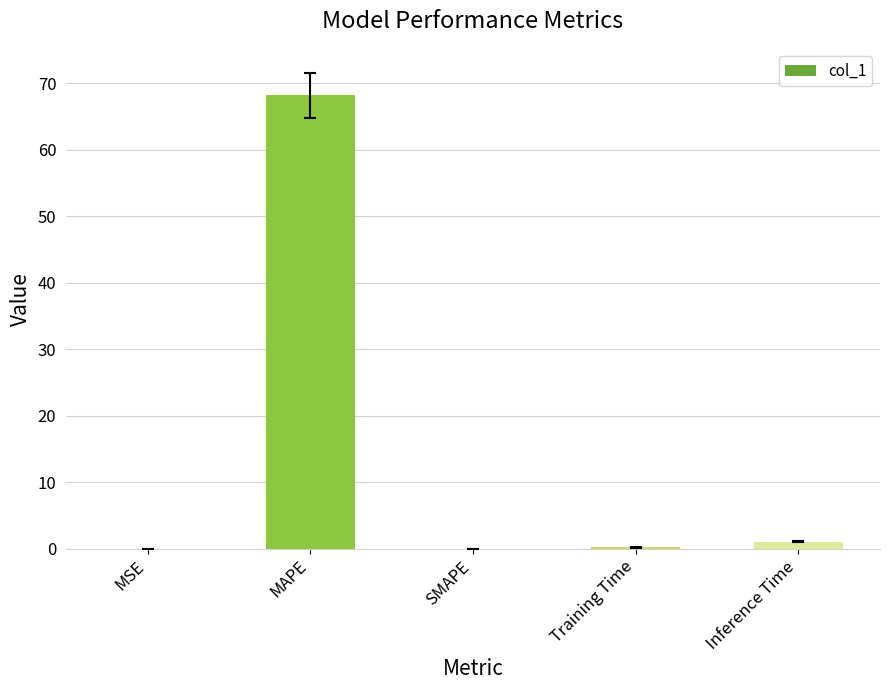

Which category has the highest value across all series?

MAPE